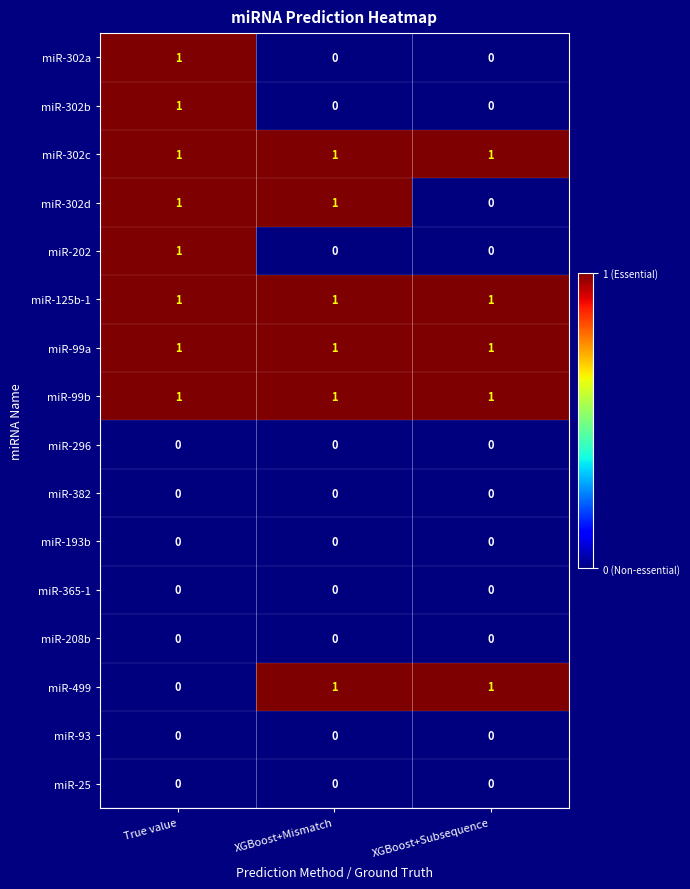

Which series changed the most between XGBoost+Mismatch and XGBoost+Subsequence?

miR-302d